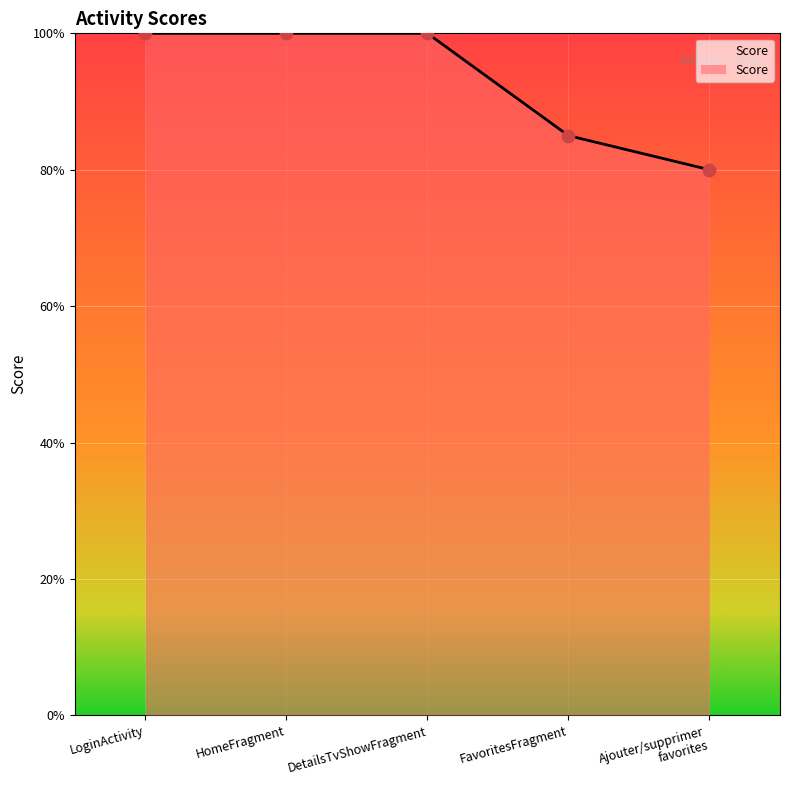

Is this an area chart (filled region under the line)?

Yes